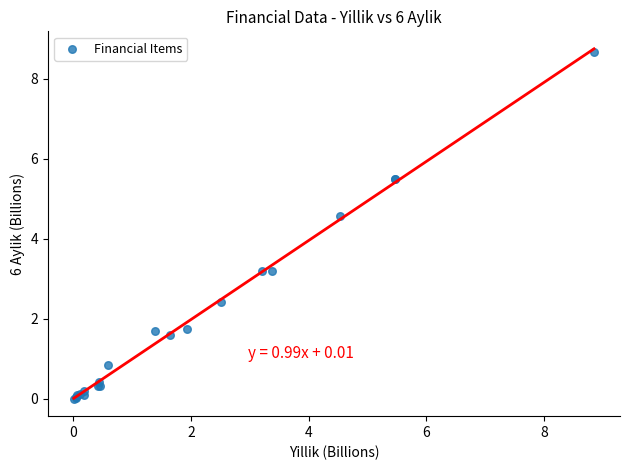

What Y value in the scatter plot is closest to 4?

4.6